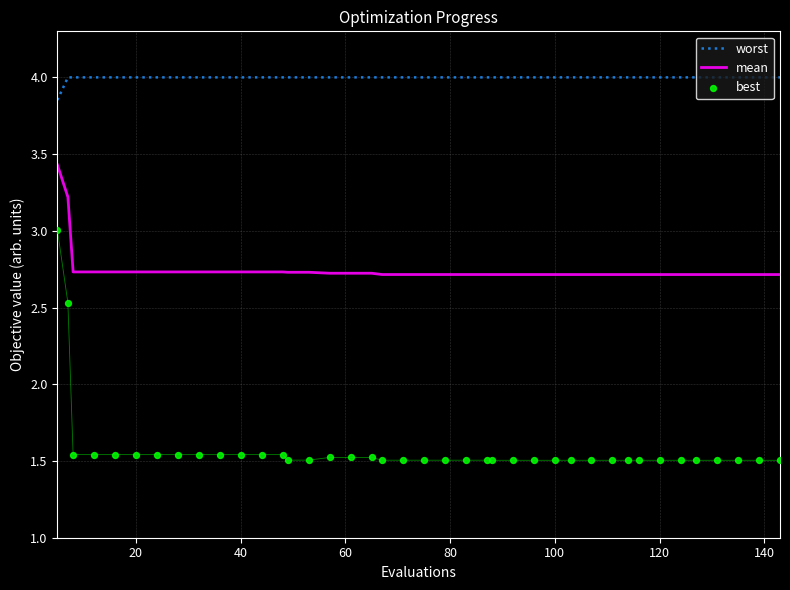

True or false: mean and worst intersect in this chart.

False